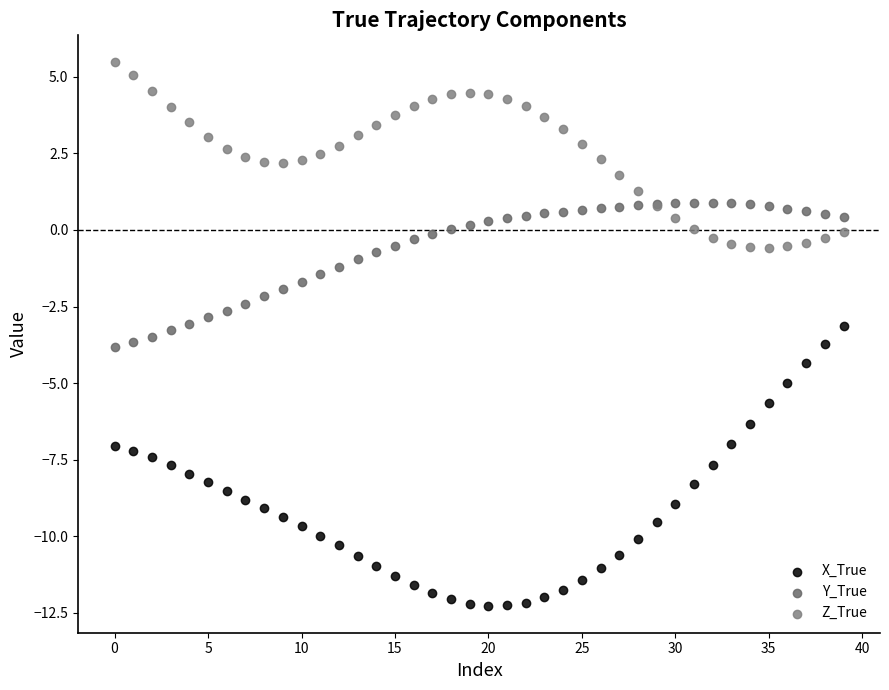

Which series reaches the minimum Y coordinate?

X_True